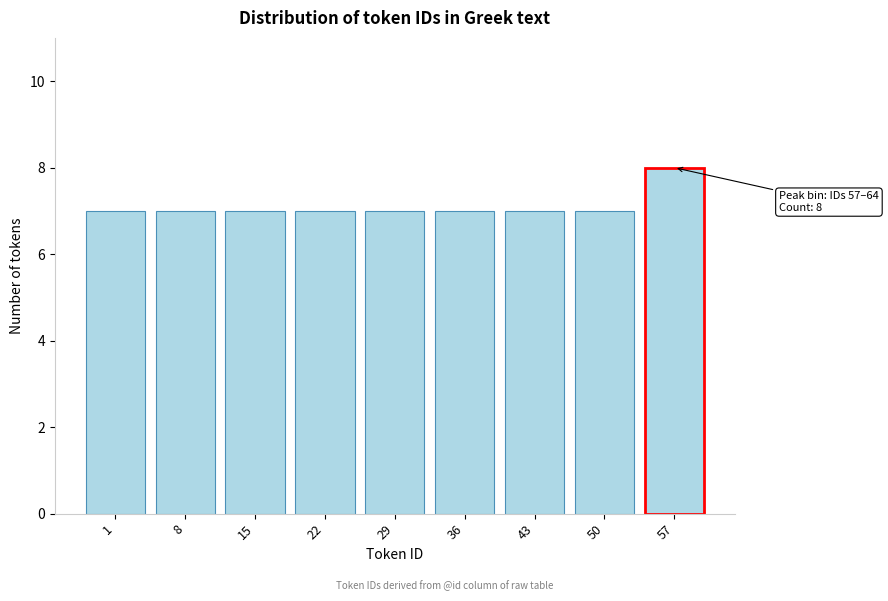

Reading left to right, list all the values displayed in this chart.

7	7	7	7	7	7	7	7	8